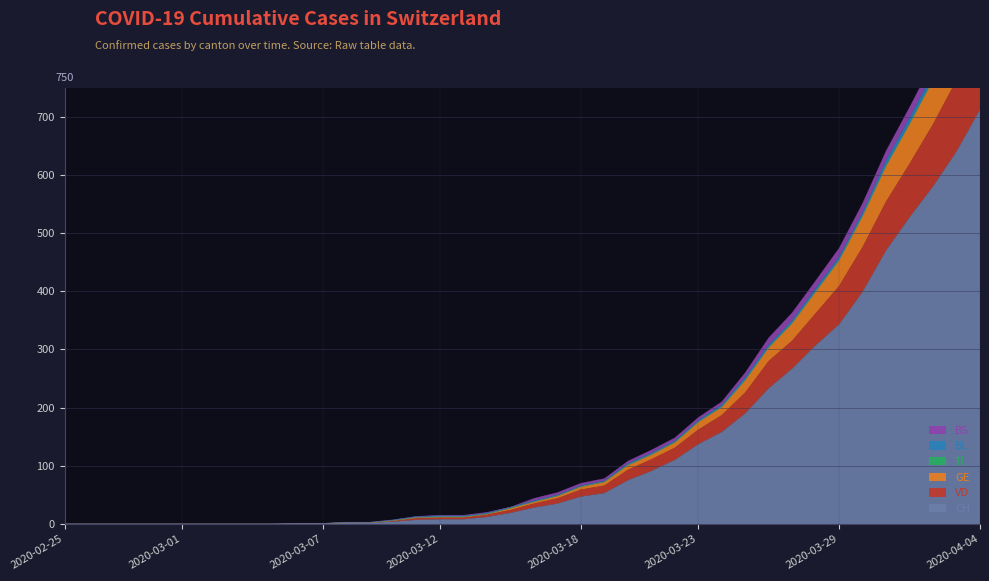

At which label is GE closest to 471?

2020-03-29